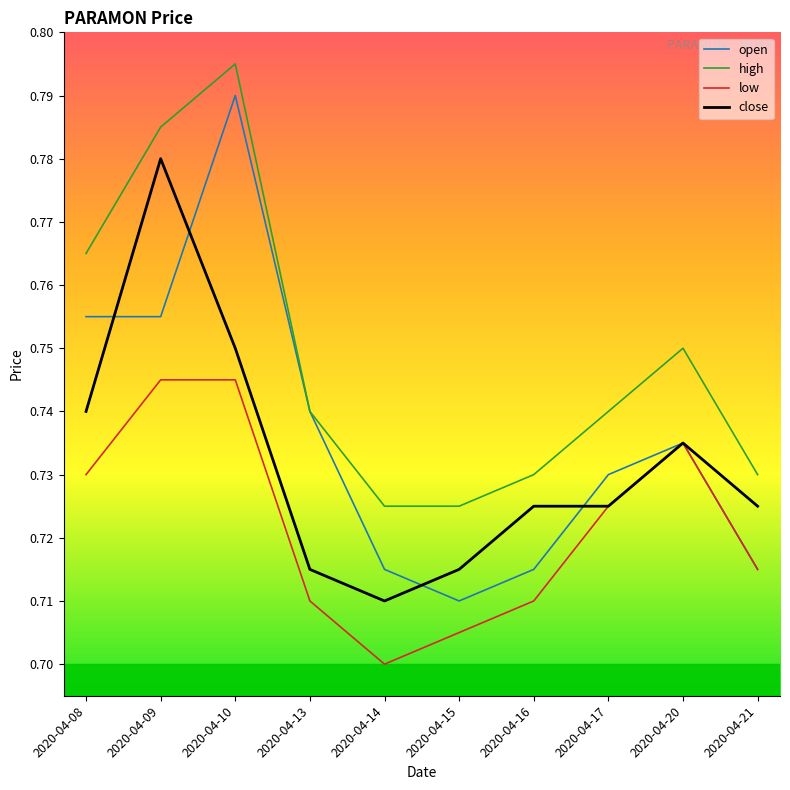

Which category has the highest value in the open series?

2020-04-10